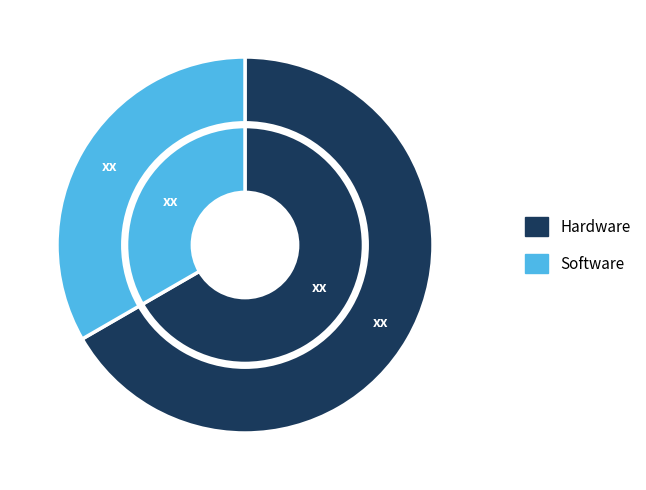

The 100 slice represents 67% of the pie. True or false?

True